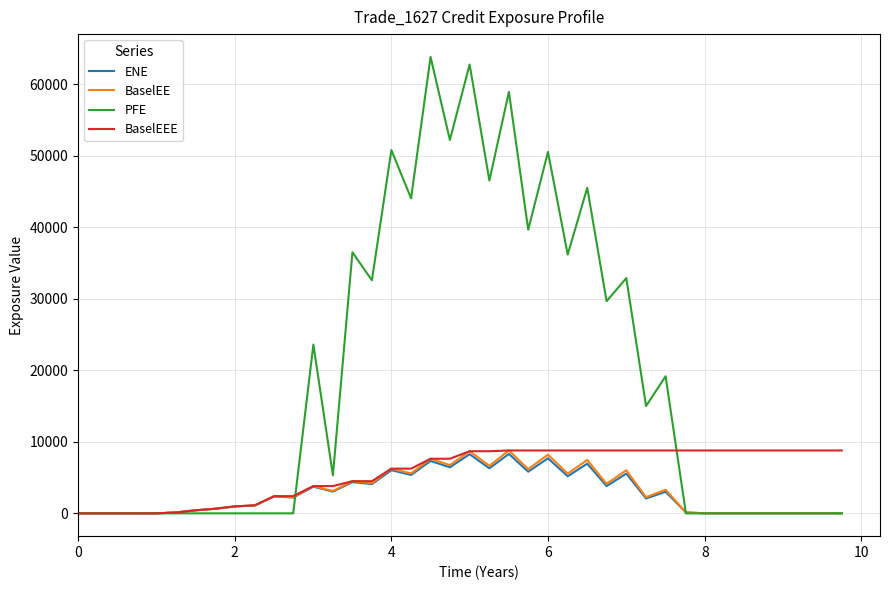

Which series has the largest total across all categories?

PFE